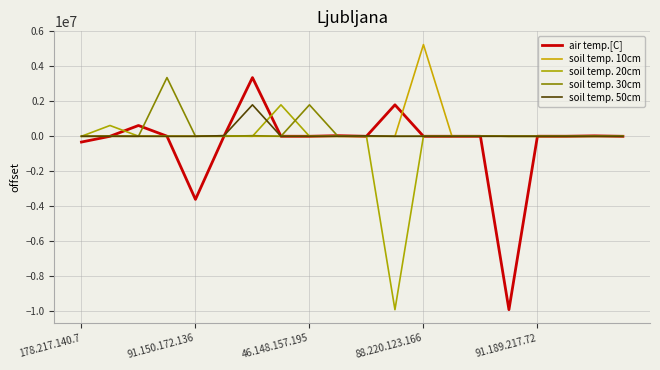

Does the chart have visible grid lines?

Yes